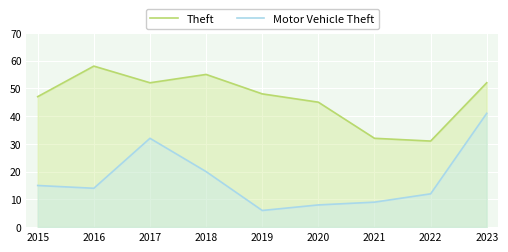

True or false: Motor Vehicle Theft and Theft cross at least once.

False